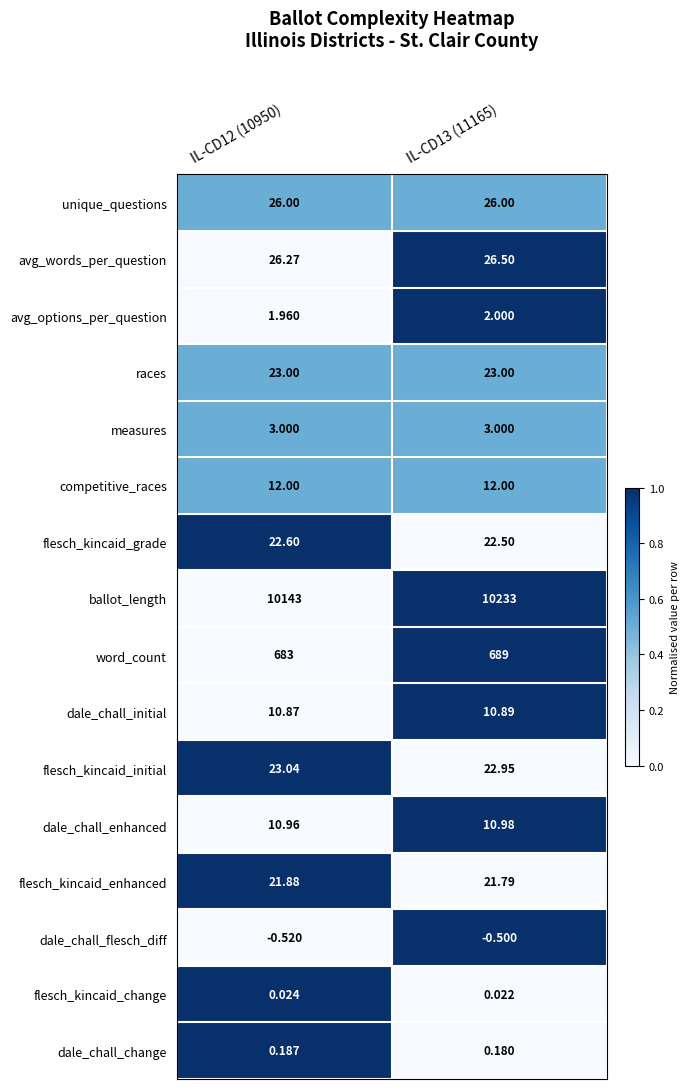

List the series in order of their peak value, highest first.

ballot_length, word_count, avg_words_per_question, unique_questions, flesch_kincaid_initial, races, flesch_kincaid_grade, flesch_kincaid_enhanced, competitive_races, dale_chall_enhanced, dale_chall_initial, measures, avg_options_per_question, dale_chall_change, flesch_kincaid_change, dale_chall_flesch_diff